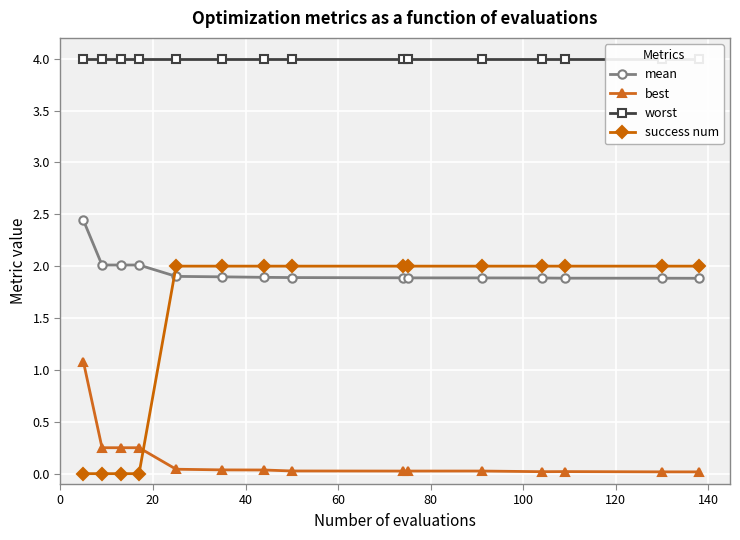

What is the value of the success num point at the 14th from the left?

2.0